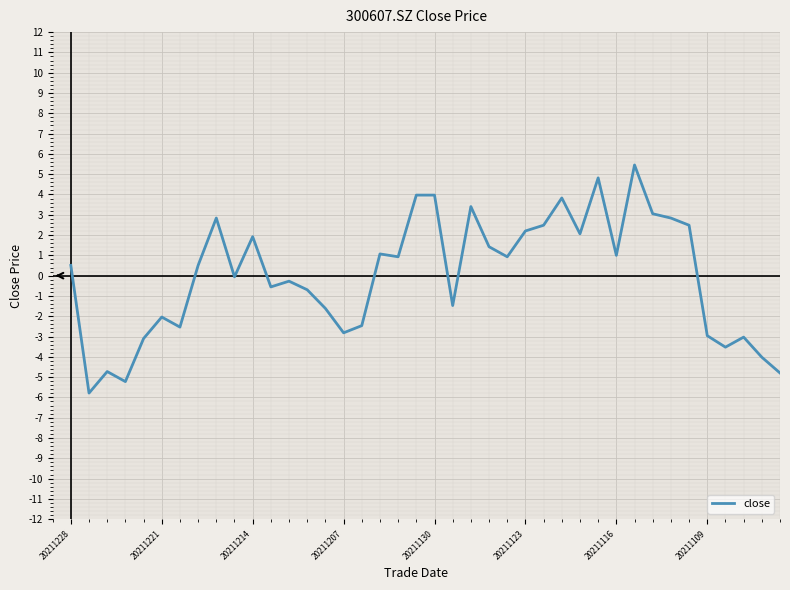

What is the smallest value displayed?

-5.8